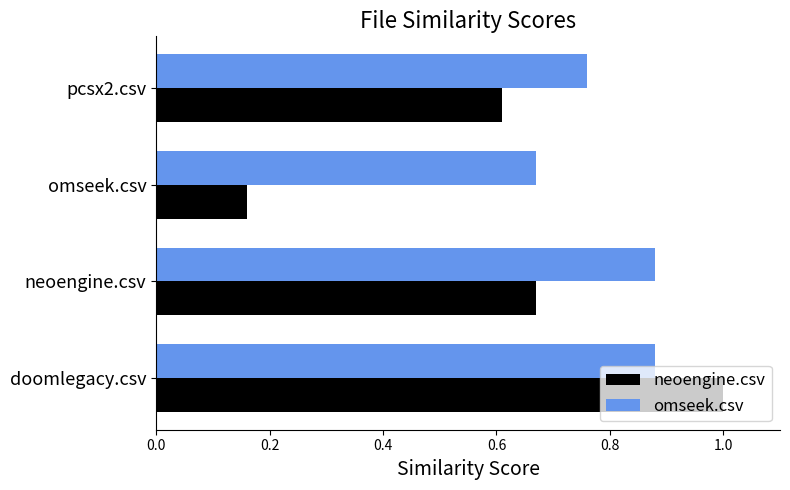

How many neoengine.csv values are between 0 and 1?

4